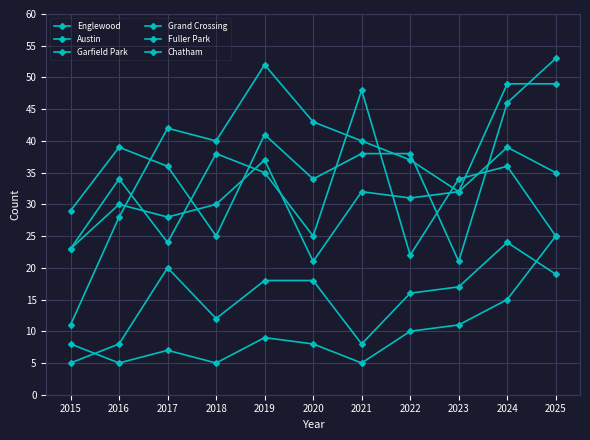

How many data points in Austin are less than 34?

5